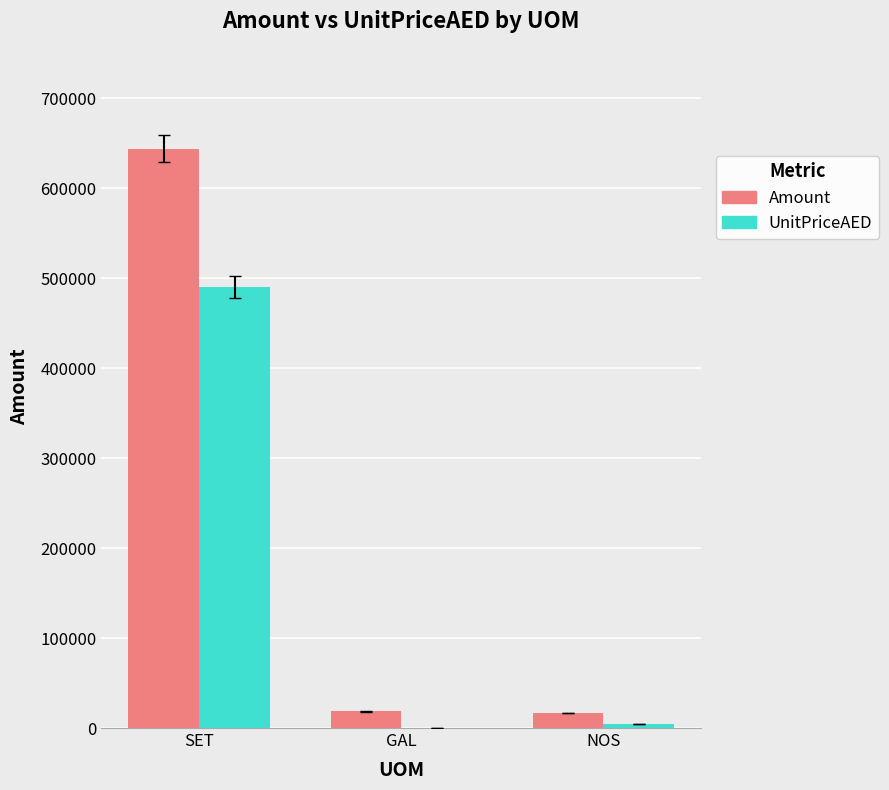

What is the spread (max minus min) of values at GAL?

18445.9